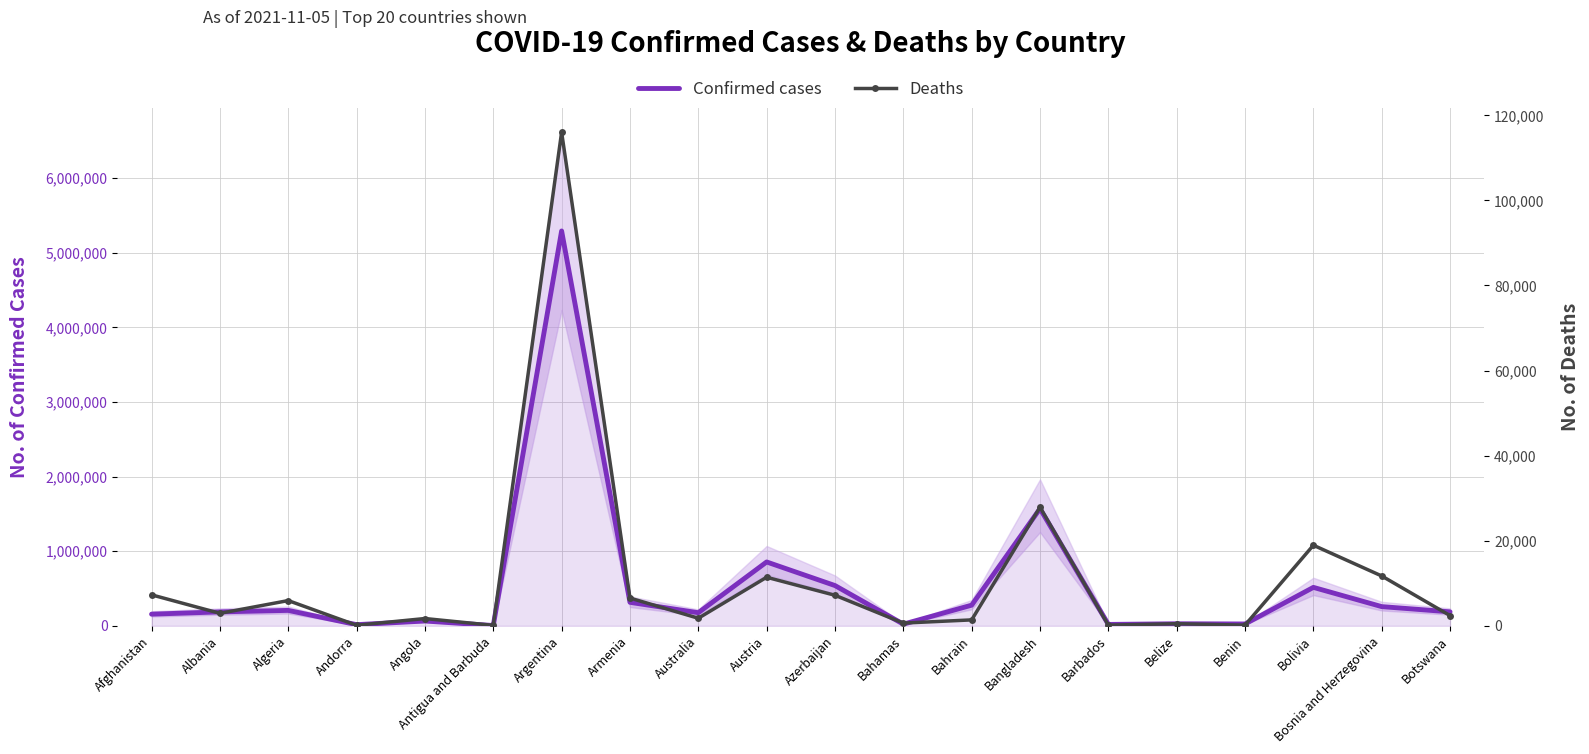

What is the difference between the highest and lowest values at Benin?

24643